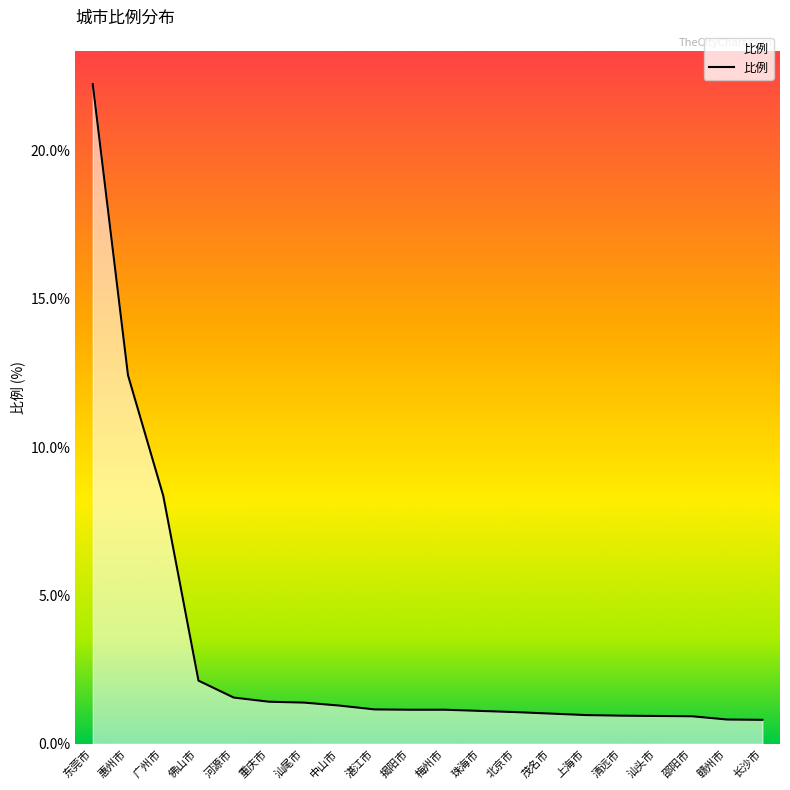

What is the change in value from 梅州市 to 赣州市?

-0.3